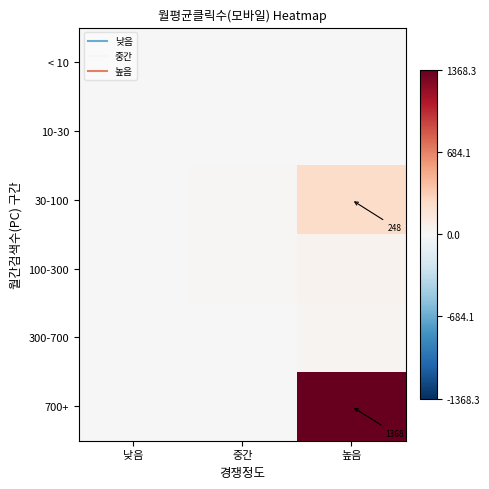

What is the highest value of the 300-700 series?

32.1